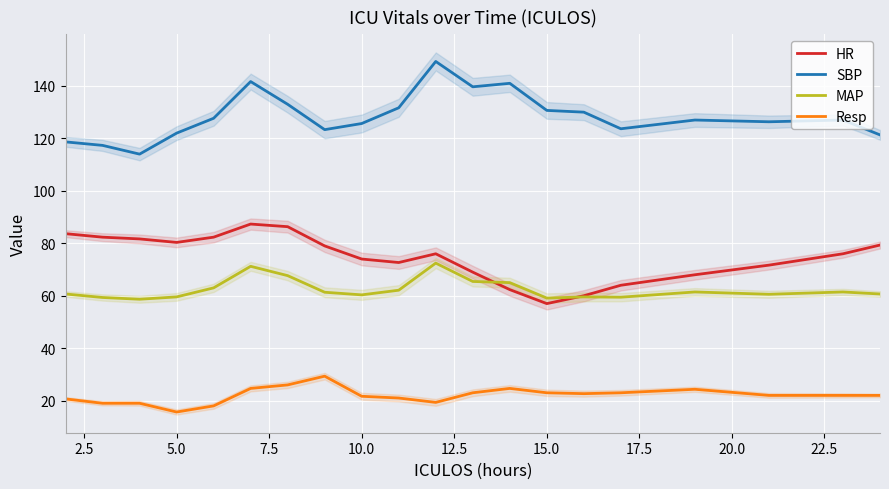

True or false: MAP and SBP intersect in this chart.

False